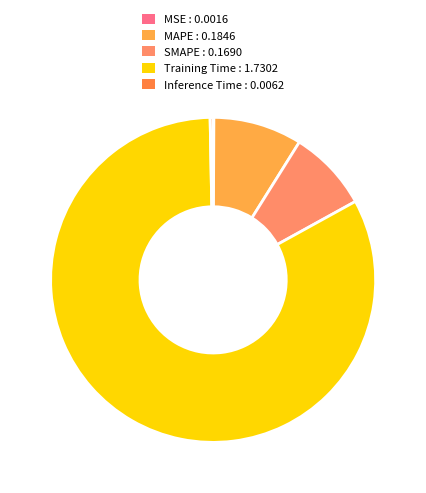

Which category has the biggest portion of the pie?

Training Time